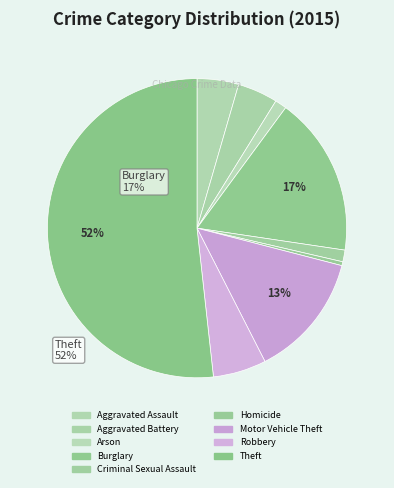

What percentage do Arson and Robbery together represent?

7.0%